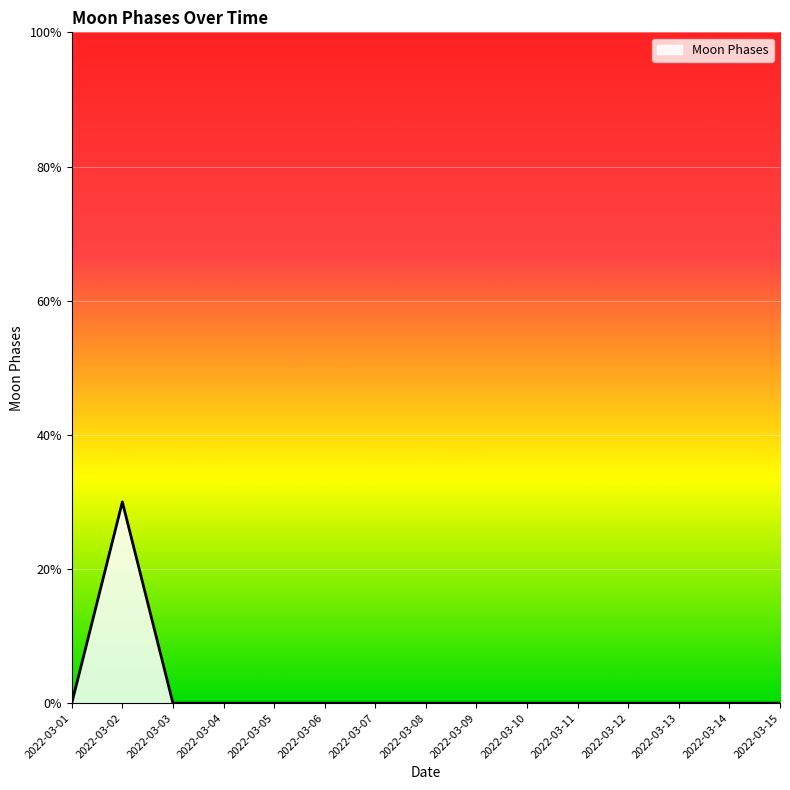

At which label is the value closest to 1?

2022-03-01